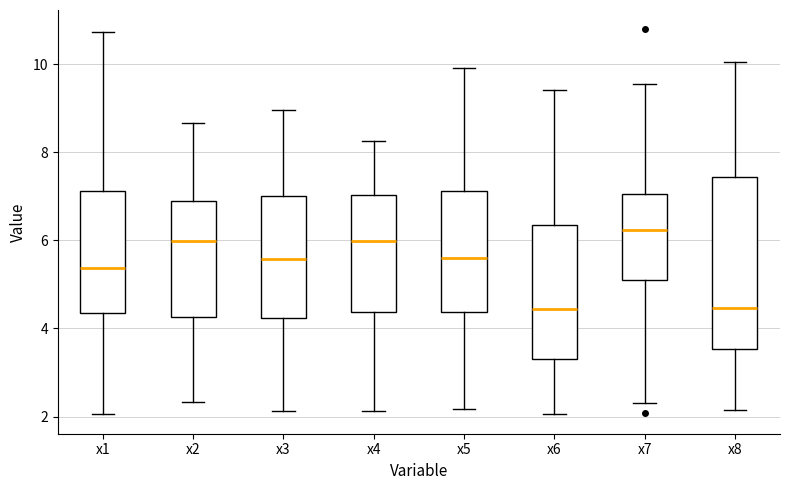

Which box is the tallest, from its lower edge to its upper edge?

x8